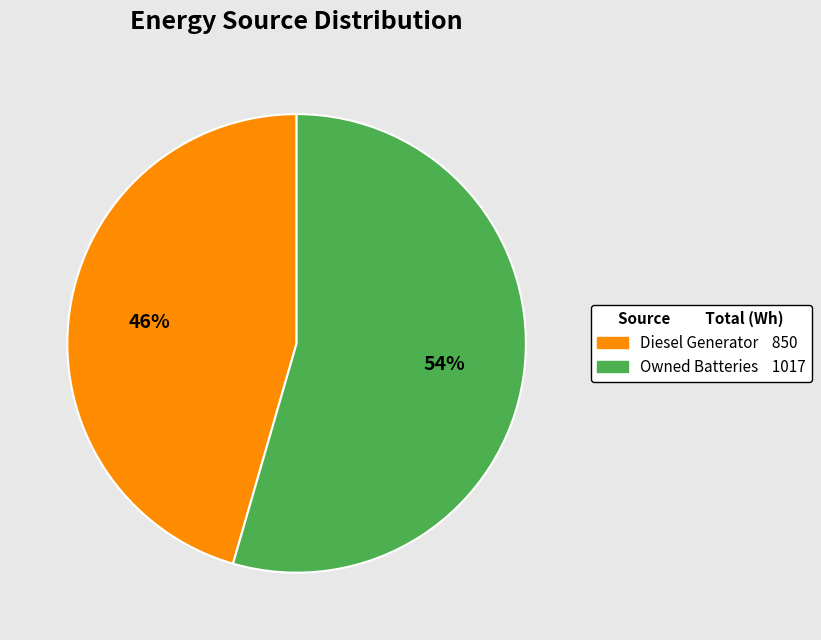

How many segments does this pie chart have?

2